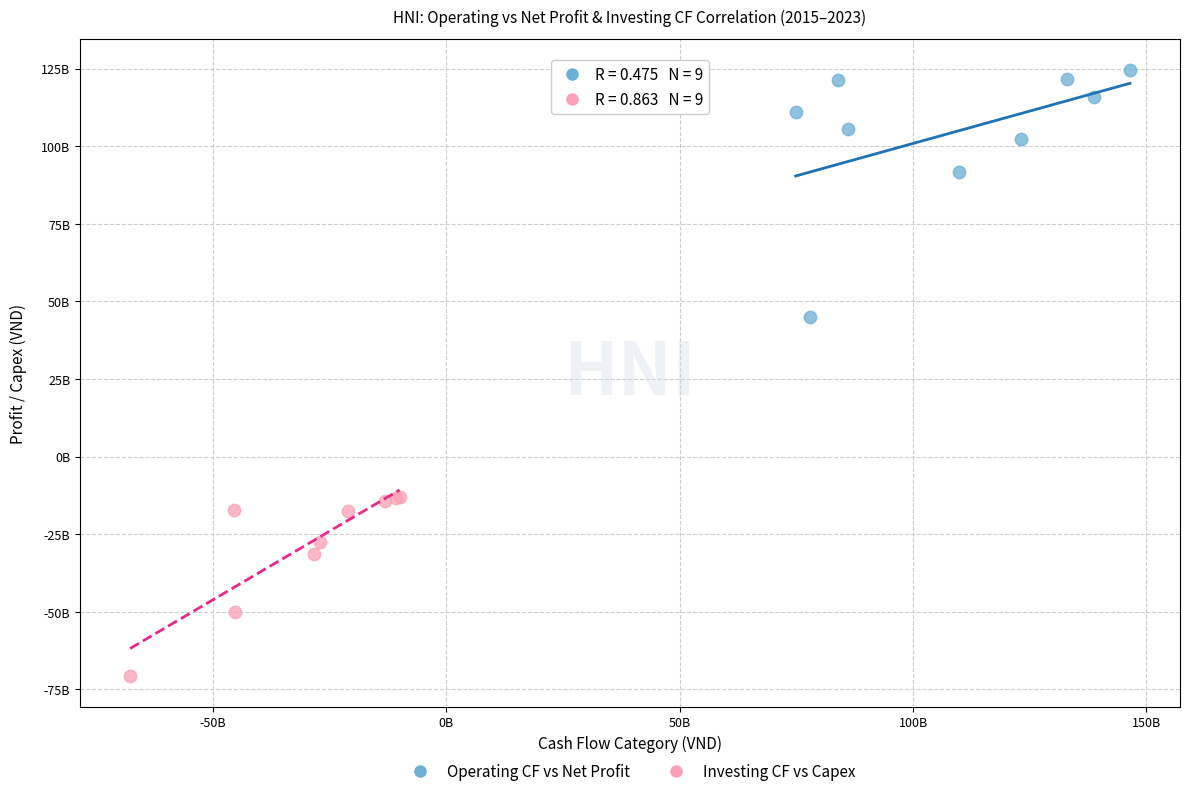

What are all the series names shown in the legend?

Operating CF vs Net Profit, Investing CF vs Capex